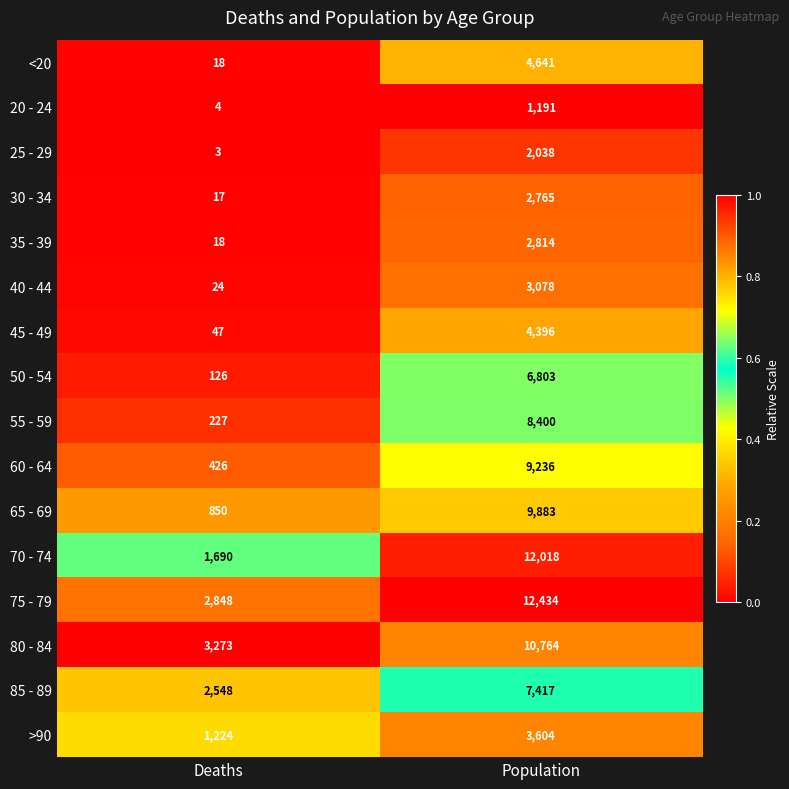

What is the total value across all series at Deaths?

13343